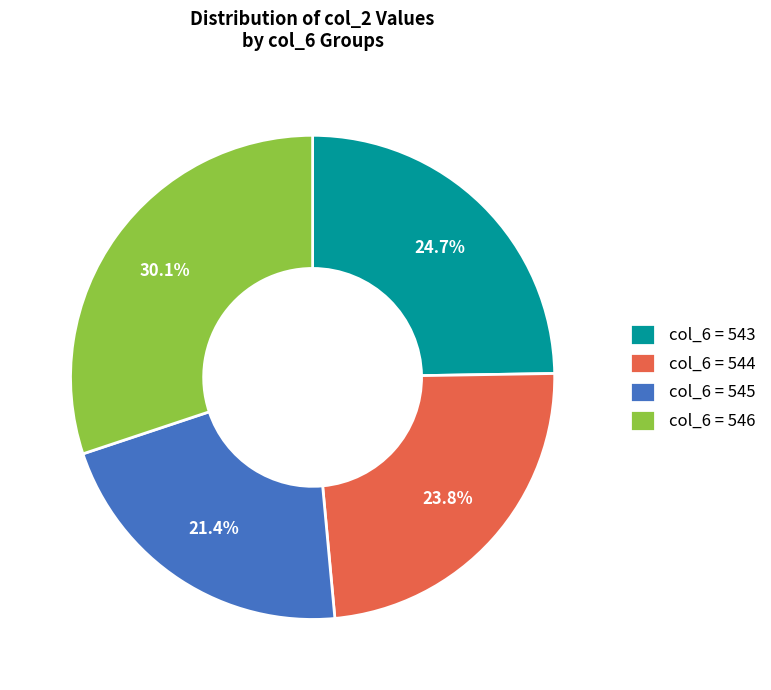

Combined, what portion of the pie is col_6 = 546 and col_6 = 544?

53.9%